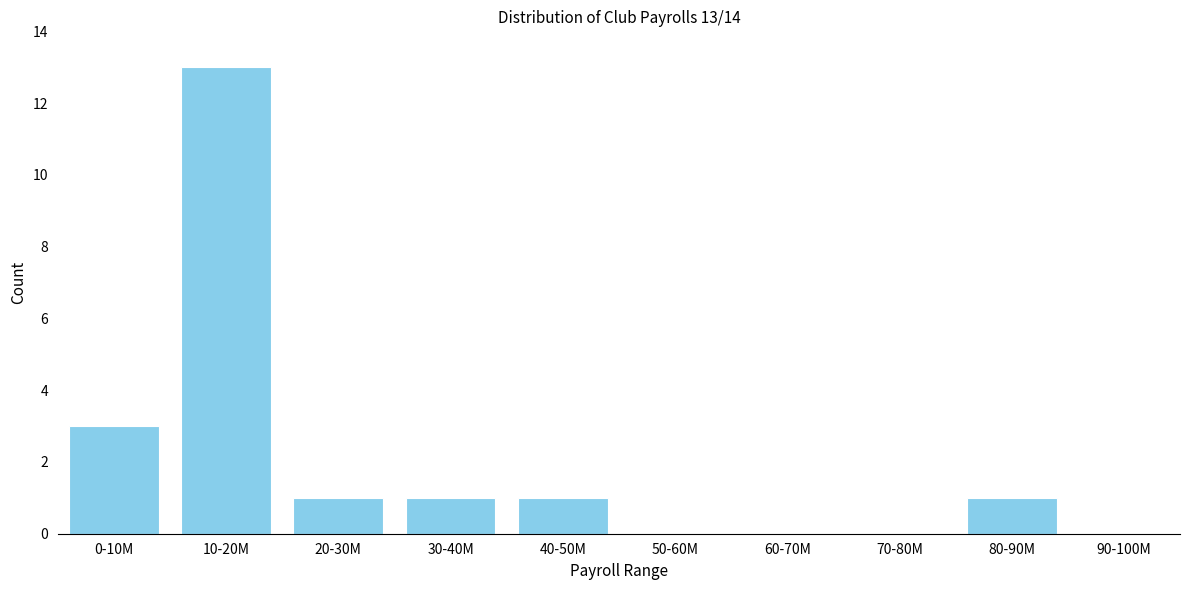

Reading left to right, transcribe all the data shown in this chart.

0-10M=3	10-20M=13	20-30M=1	30-40M=1	40-50M=1	50-60M=0	60-70M=0	70-80M=0	80-90M=1	90-100M=0